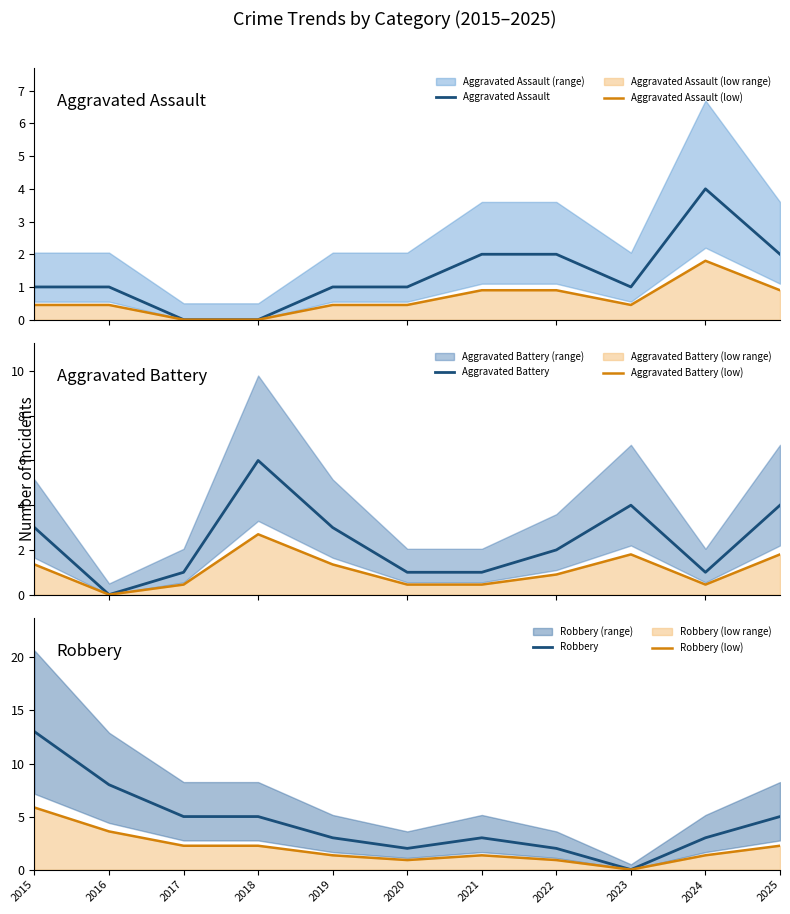

What is the spread (max minus min) of values at 2017?

5.0